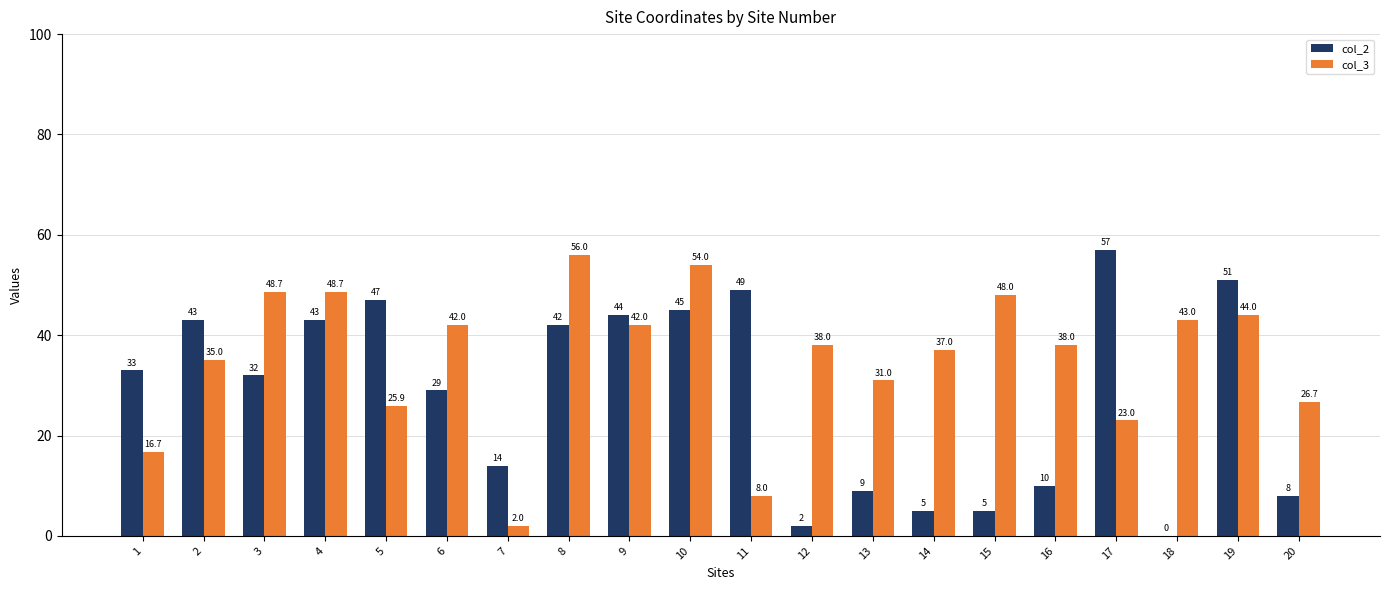

Is it true that col_3 equals 58.8 at 6?

False